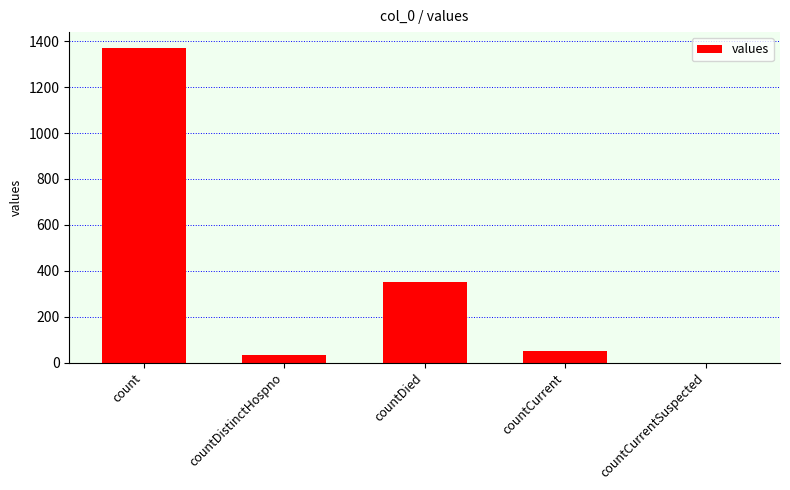

How many categories are shown in the chart?

5